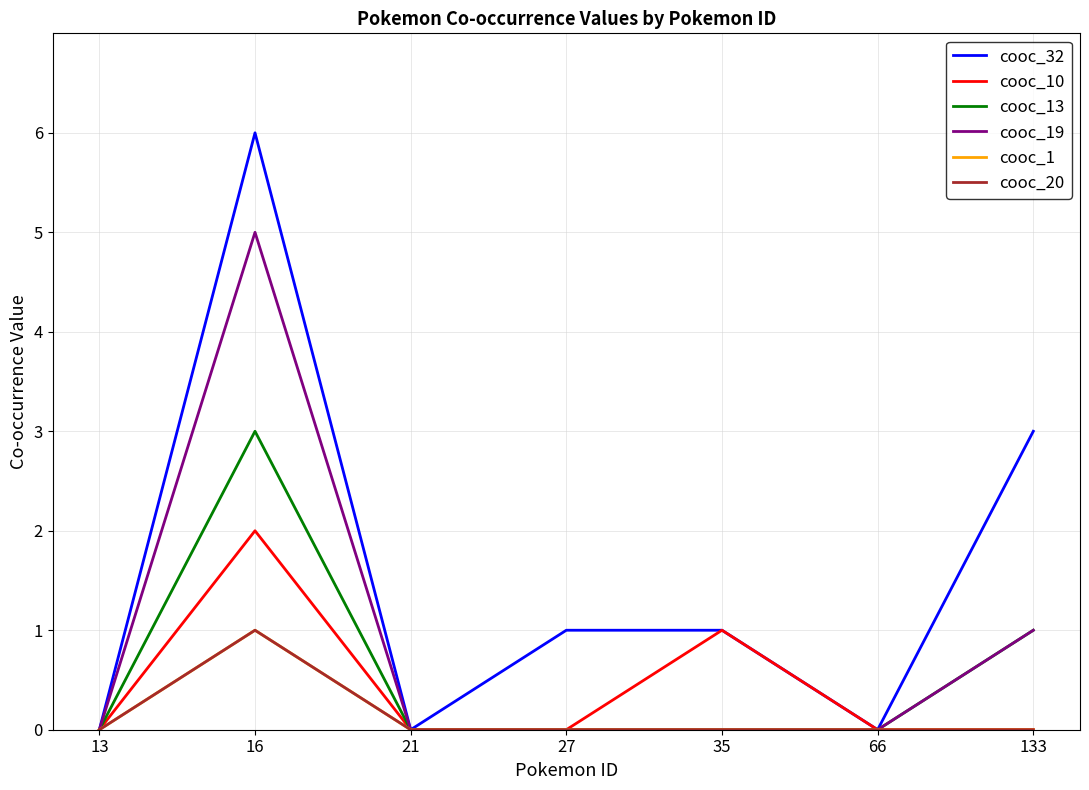

Which series has the largest total across all categories?

cooc_32